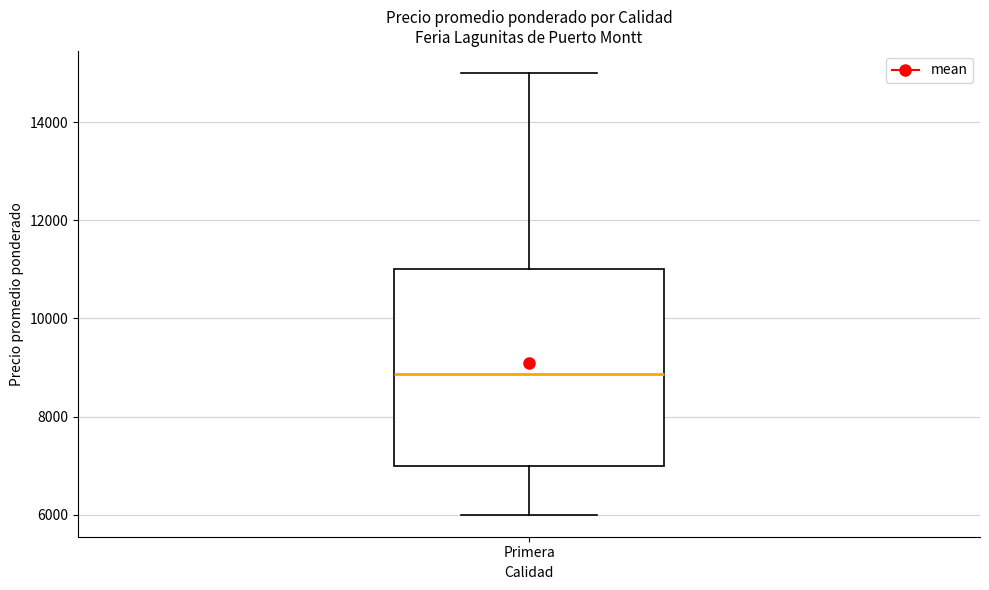

Transcribe this box plot: give where the median line is, the range the box spans, and where the two whiskers end, as read against the y-axis. The values are not printed on the chart, so give them approximately, as read against the axis.

median 8800, box 7000 to 11000, whiskers 6000 to 15000